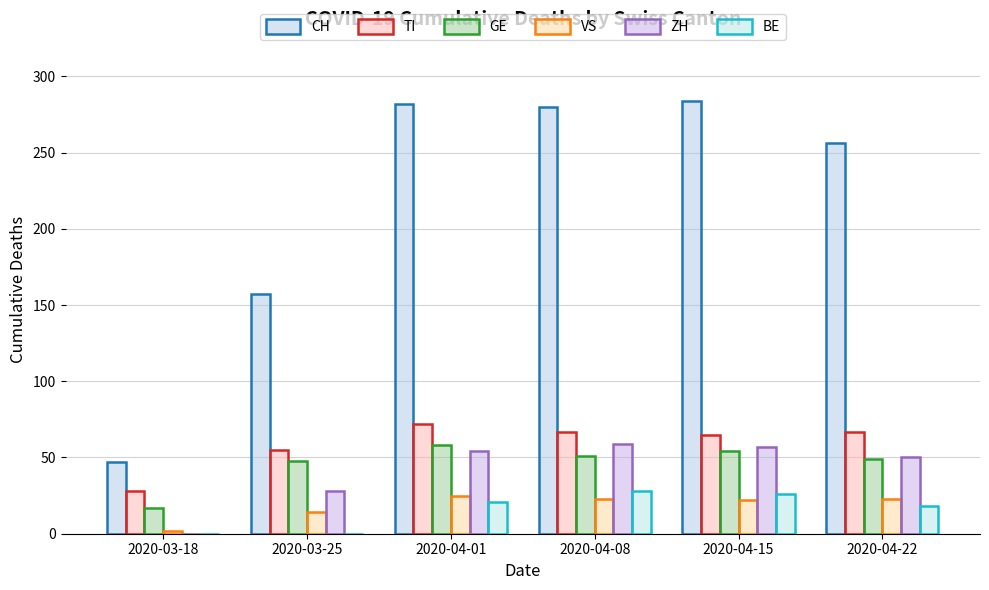

What is the approximate value of VS at 2020-04-08?

23